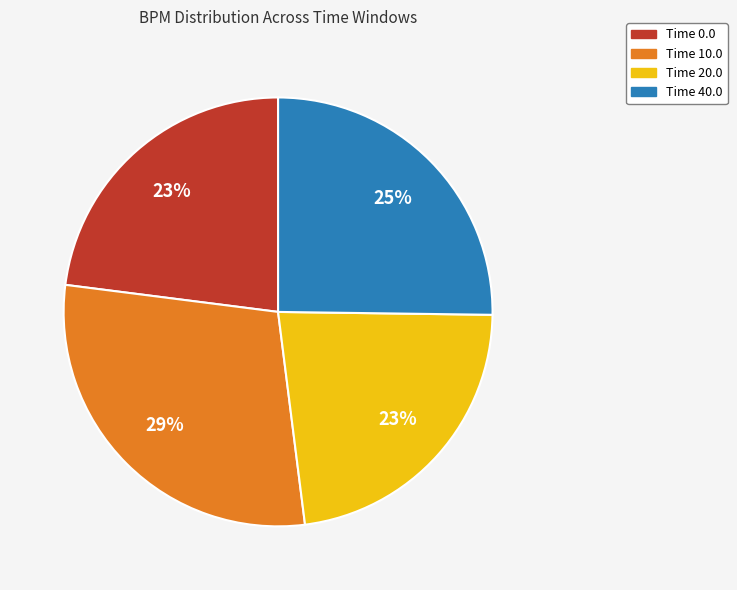

True or false: Time 0.0 accounts for 23% of the total.

True